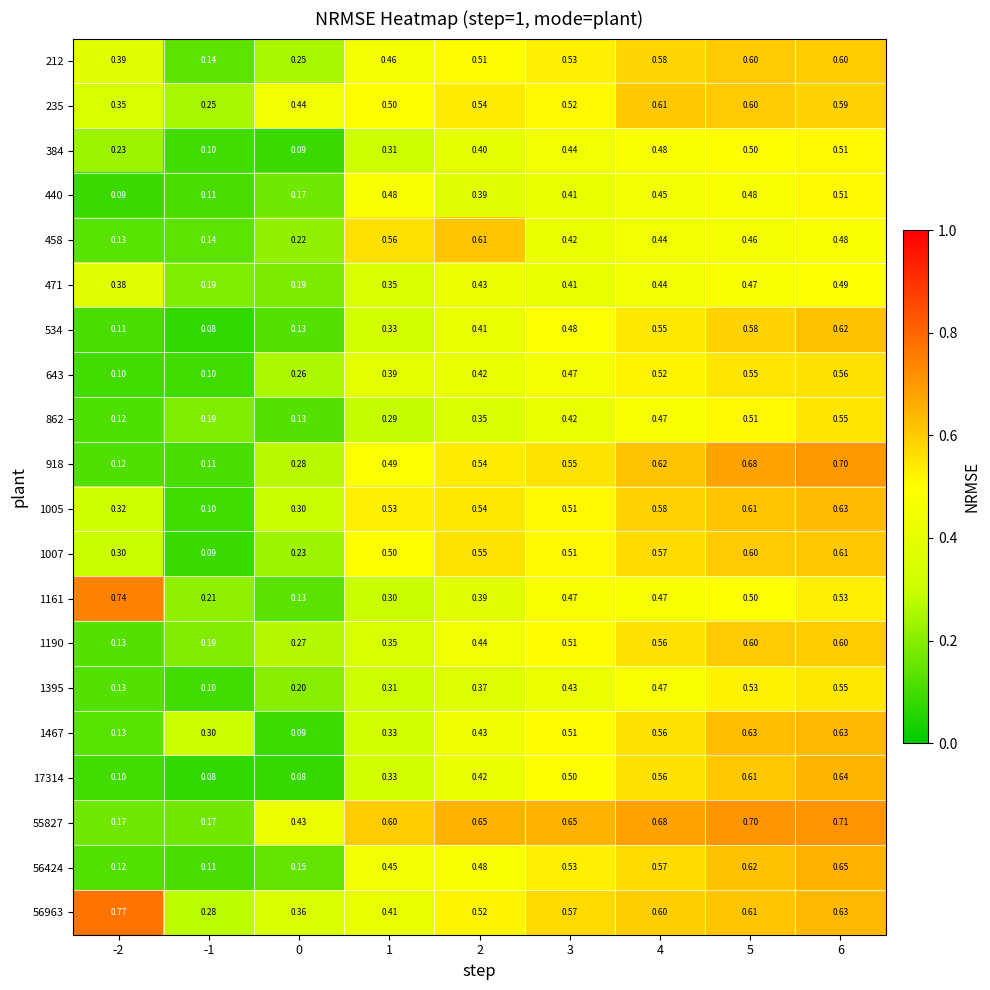

Is the value of 1005 at 4 greater than the value of 384 at 2?

Yes